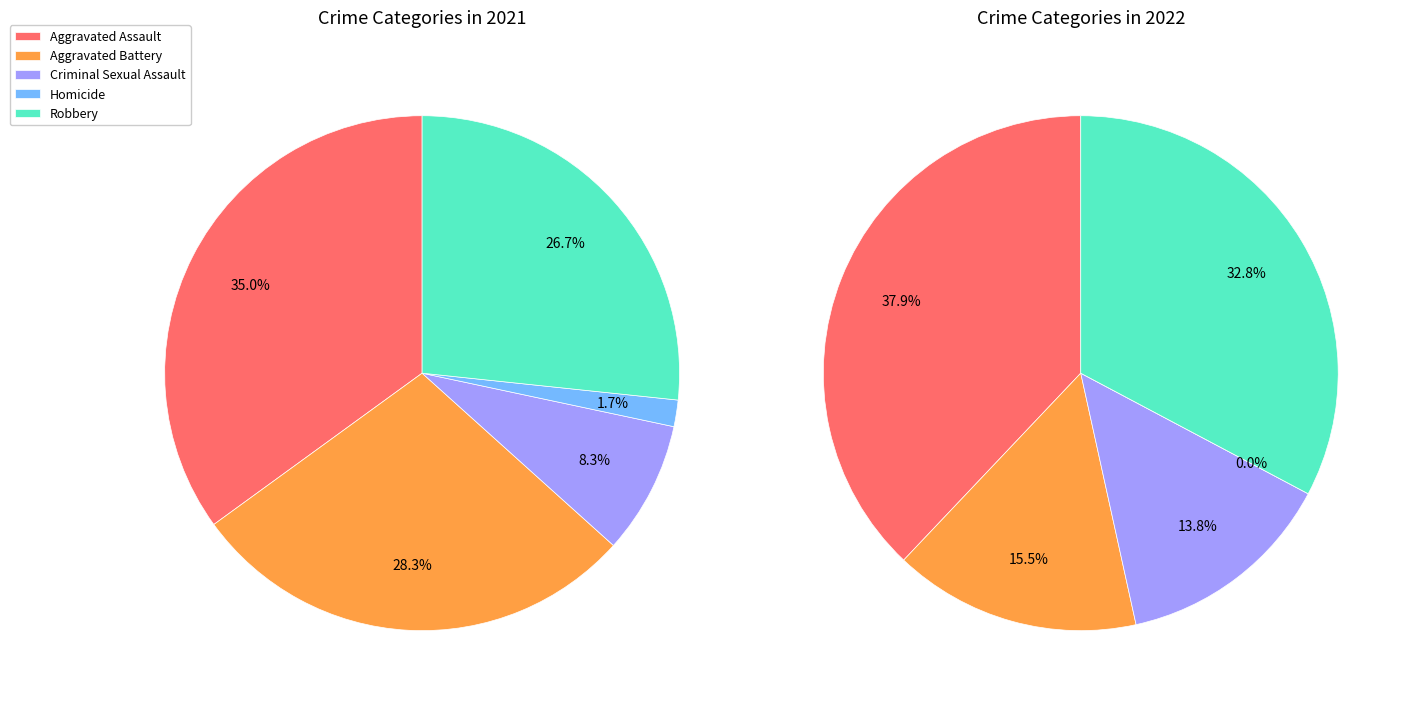

To the nearest percent, what is the difference between the largest and smallest slice percentages?

38%